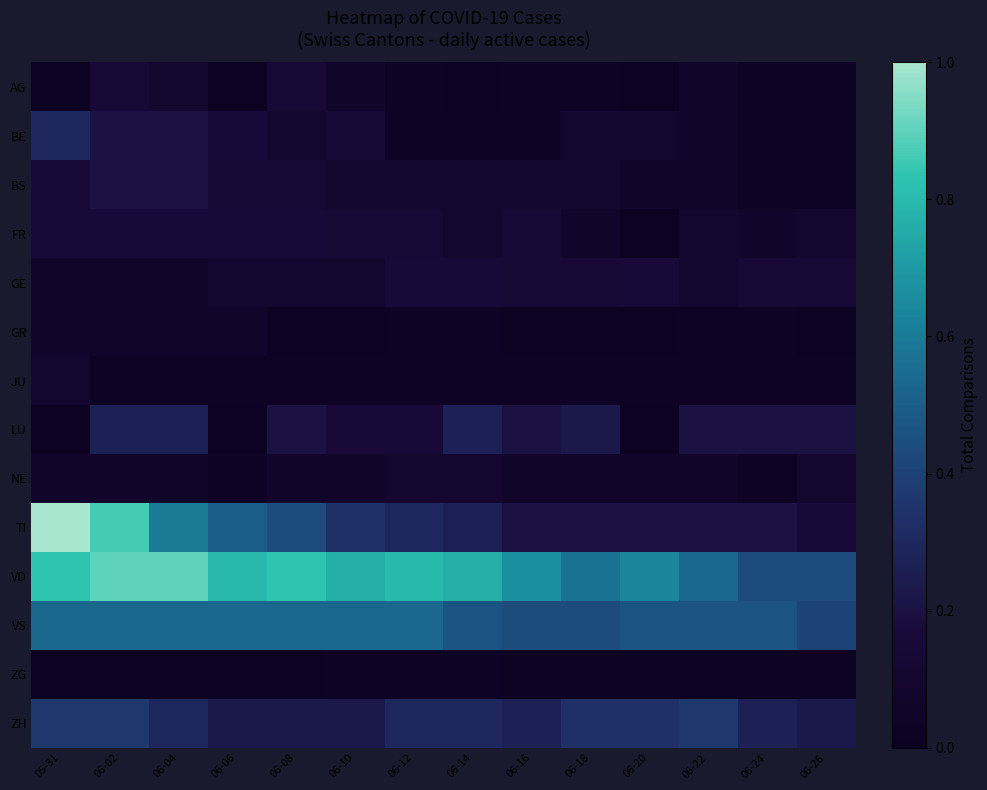

At which category is the sum across all series the highest?

06-02